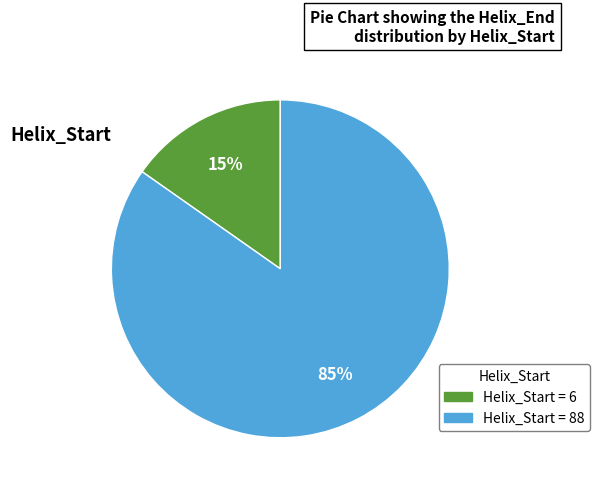

The Helix_Start = 6 slice represents 7% of the pie. True or false?

False